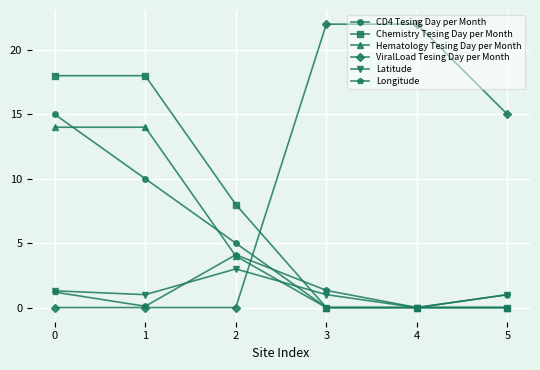

What is the sum of all Longitude values?

7.7